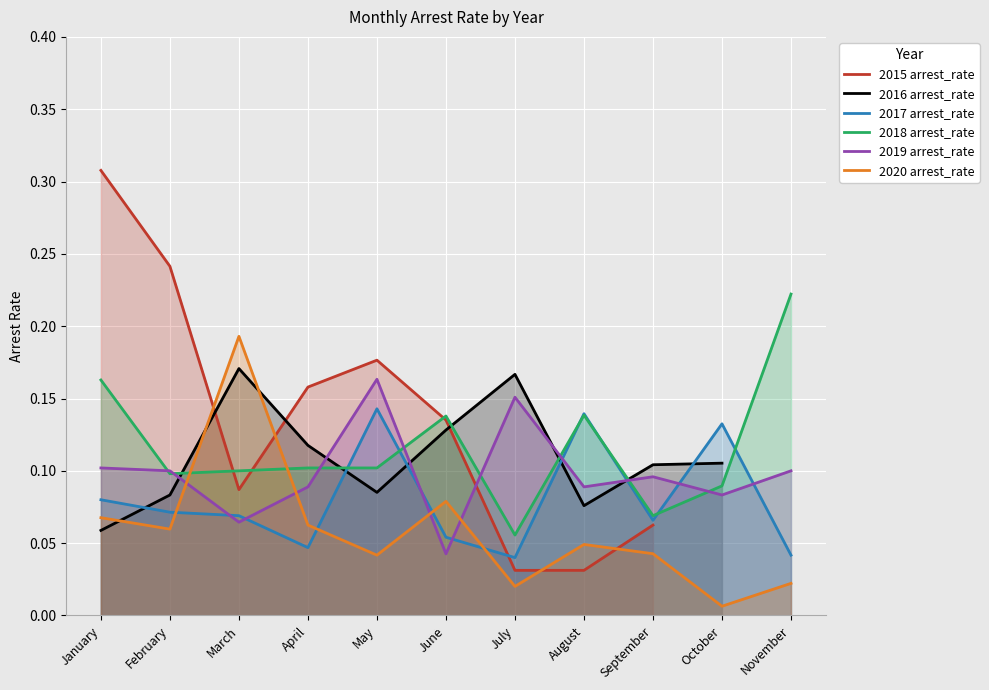

Which label corresponds to the largest value in the chart?

January